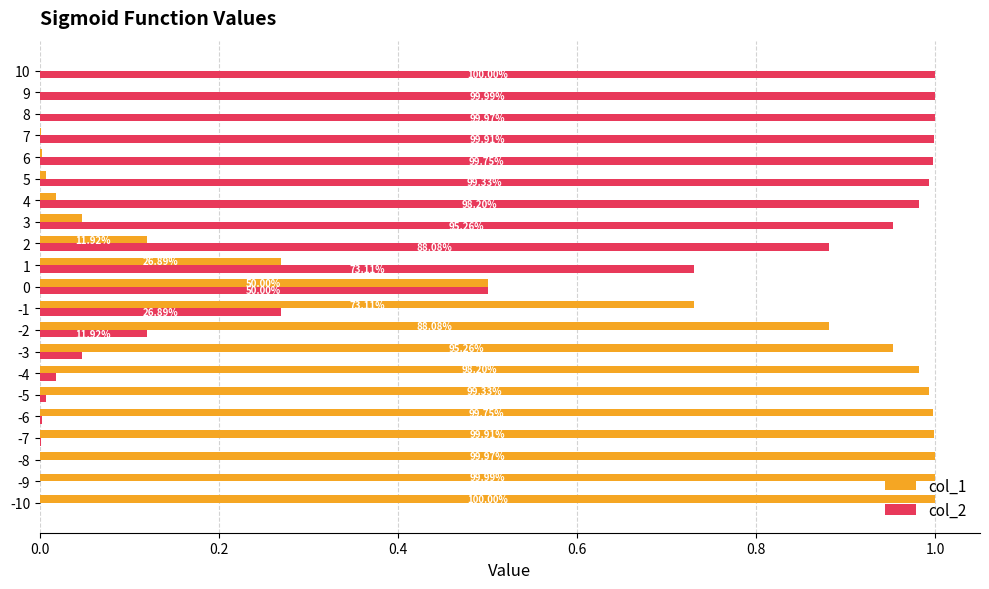

What are all the series names shown in the legend?

col_1, col_2